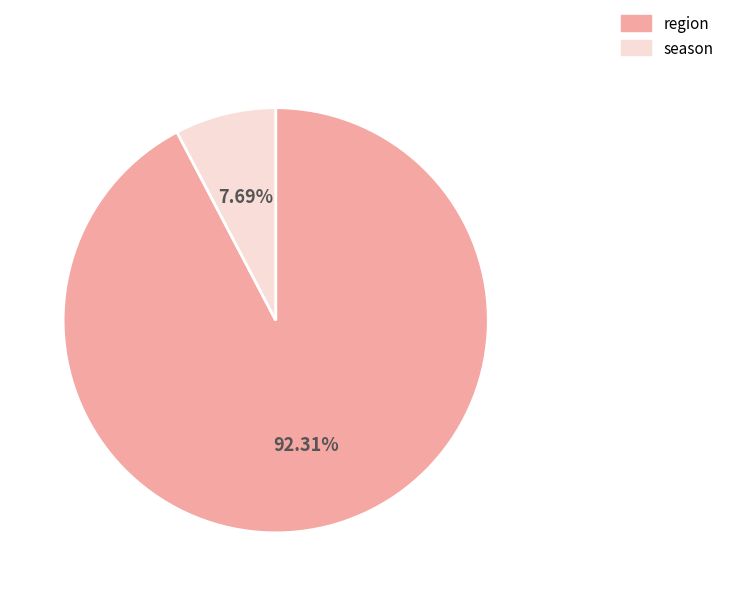

Which category has the biggest portion of the pie?

region